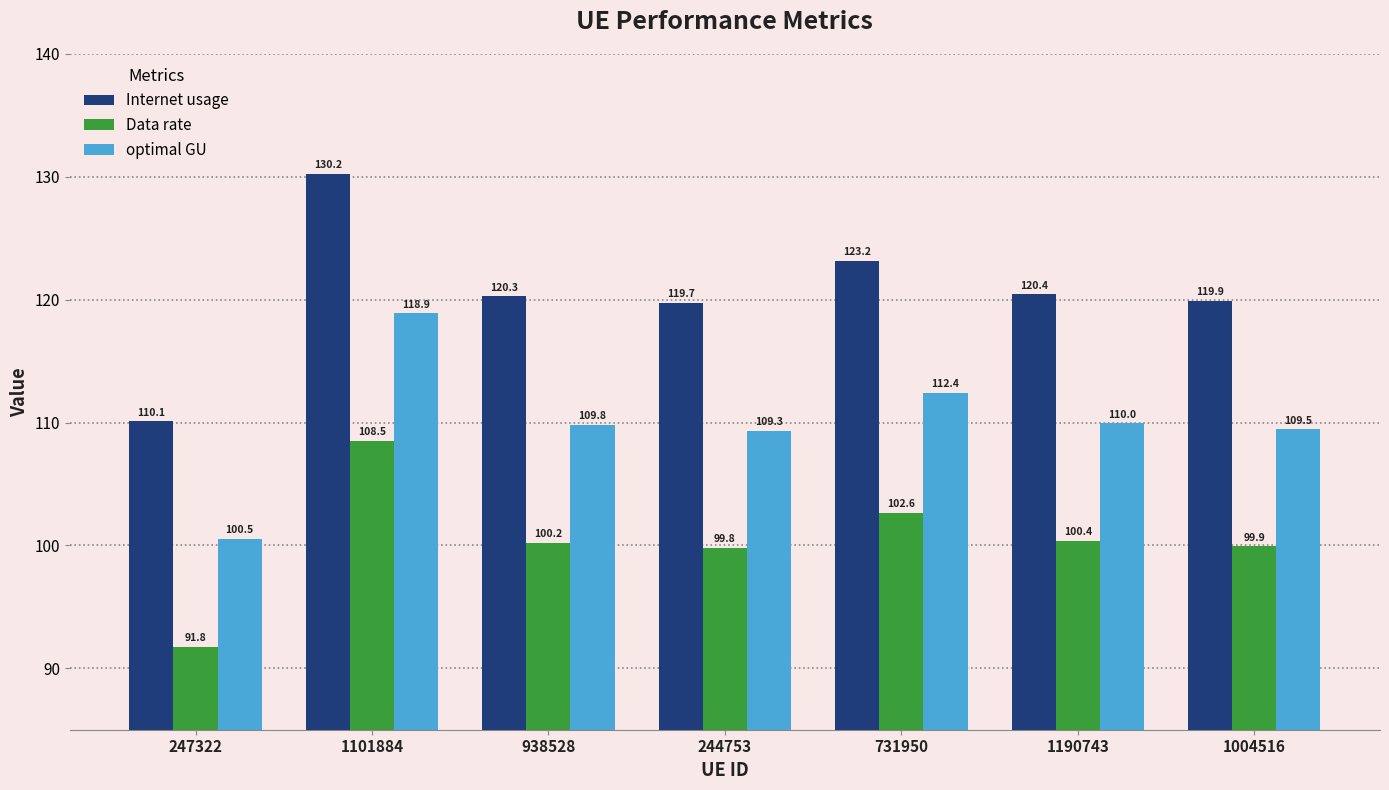

How many bars are there in each group?

3